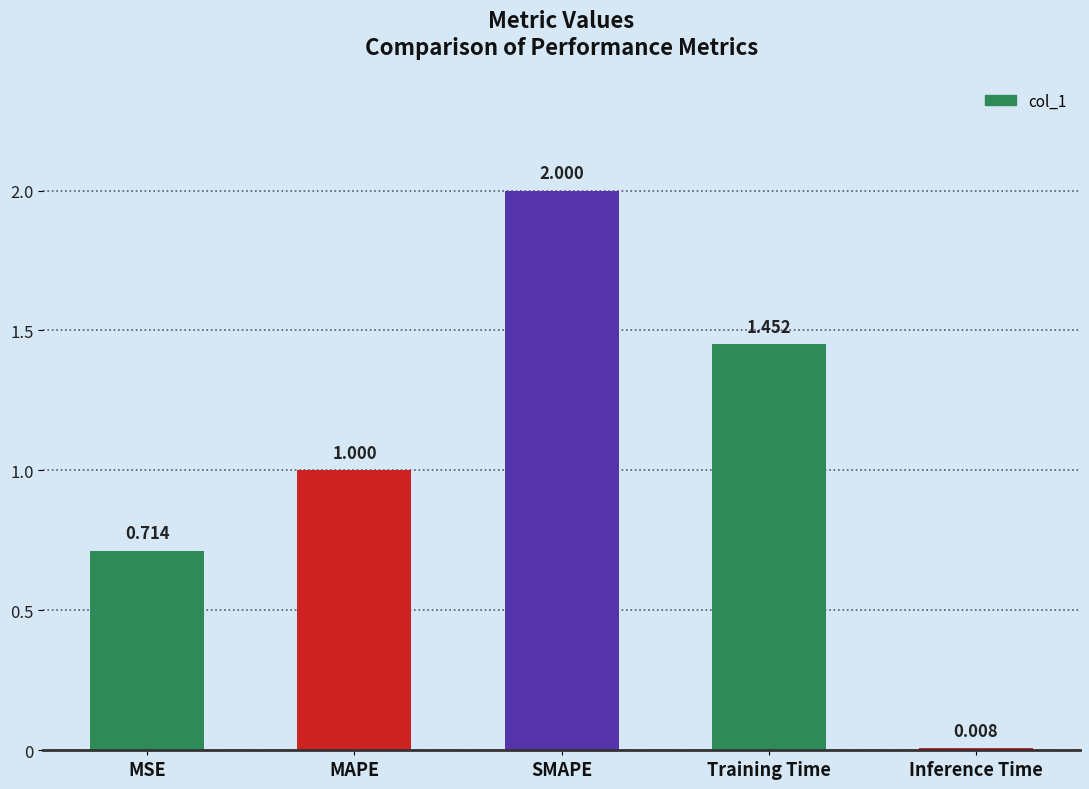

What is the difference between the values at SMAPE and MSE?

1.3